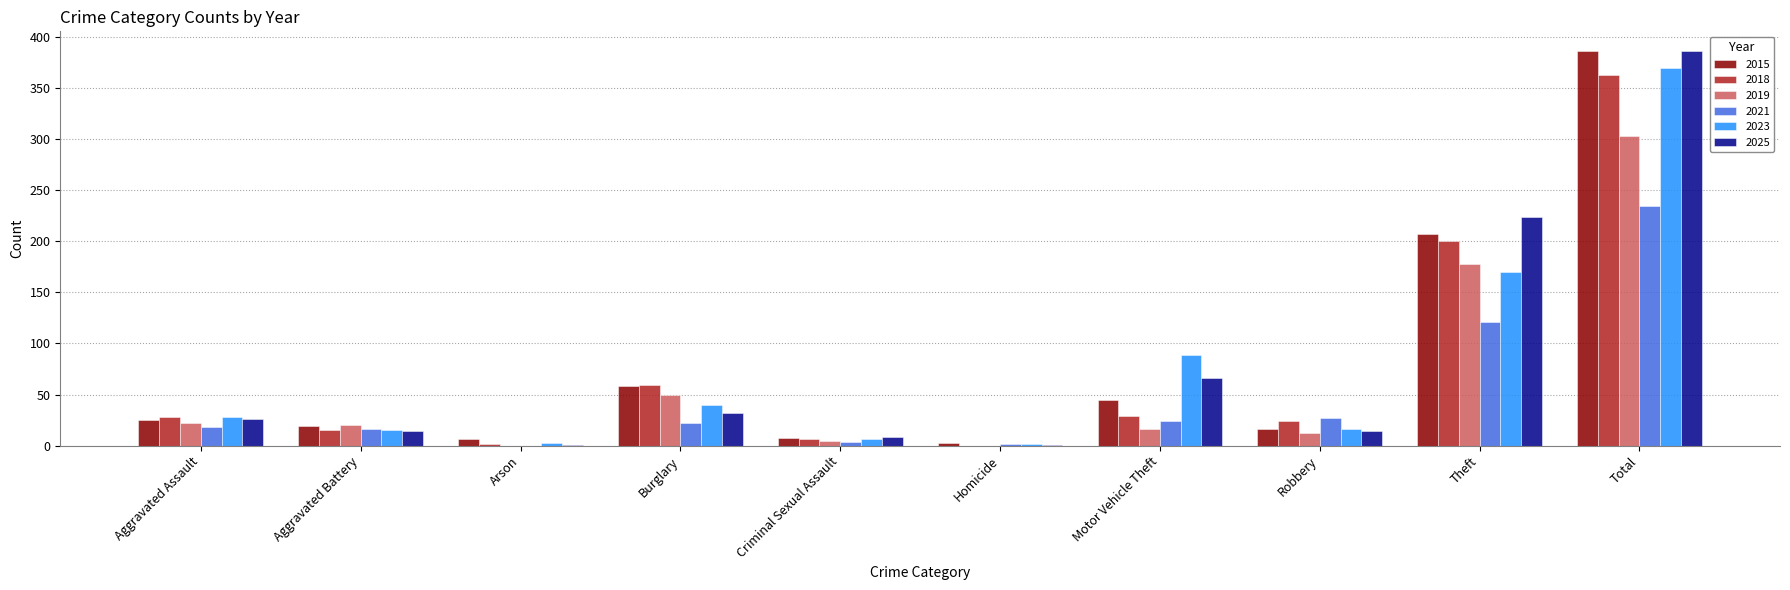

What is the approximate value of 2025 at Aggravated Assault, to the nearest 50?

50